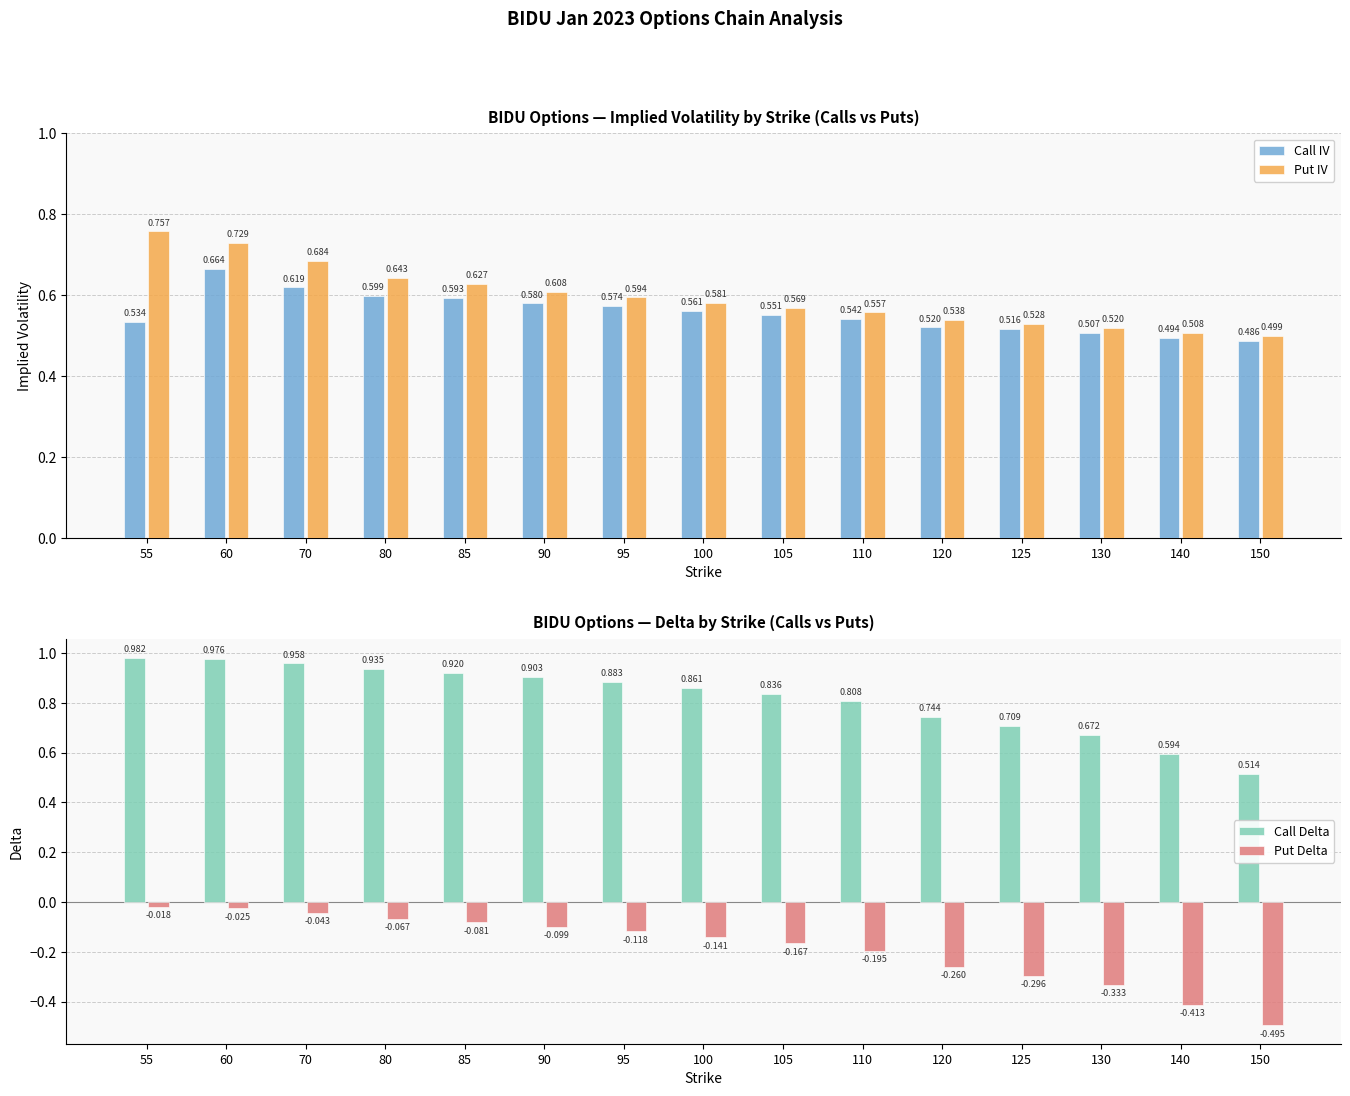

Count the Call IV values in the range 0 to 1.

15